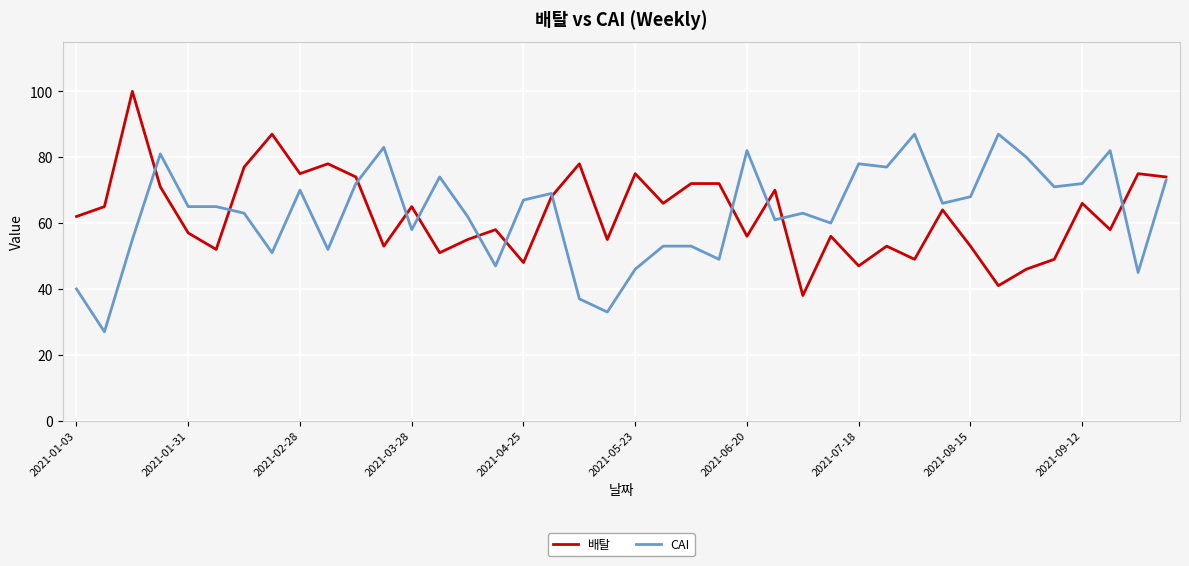

What is the maximum value for CAI?

87